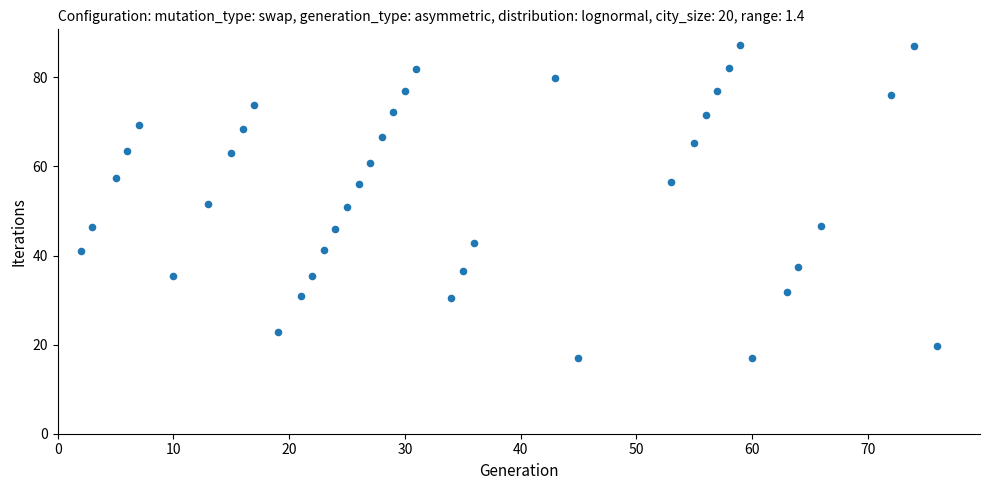

What is the range of X values (max minus min)?

74.0